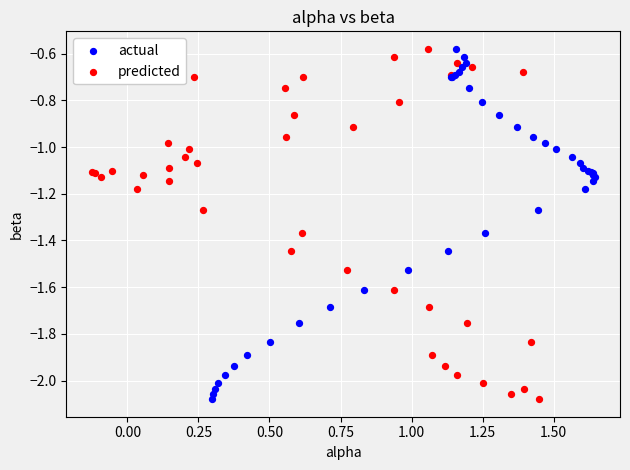

What are all the series names shown in the legend?

actual, predicted